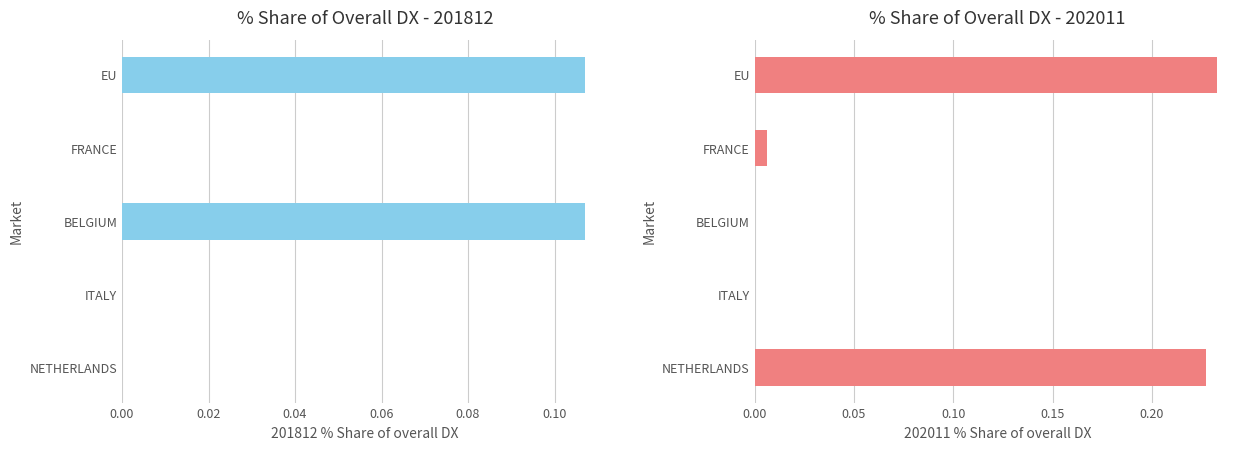

What is the average value of the 202011_% Share series?

0.1